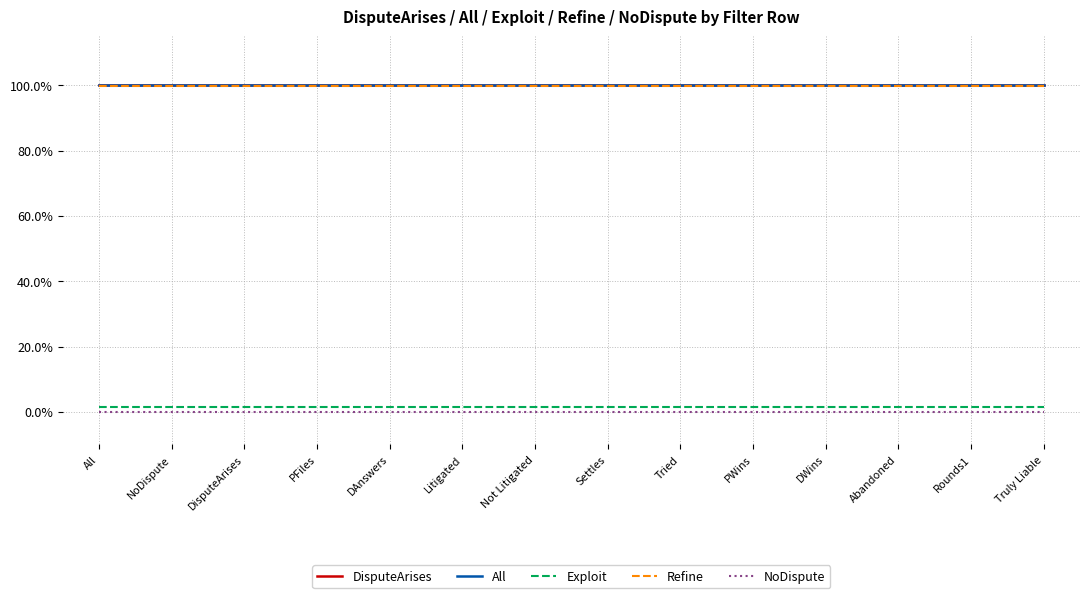

At how many categories does at least one series exceed 0?

14